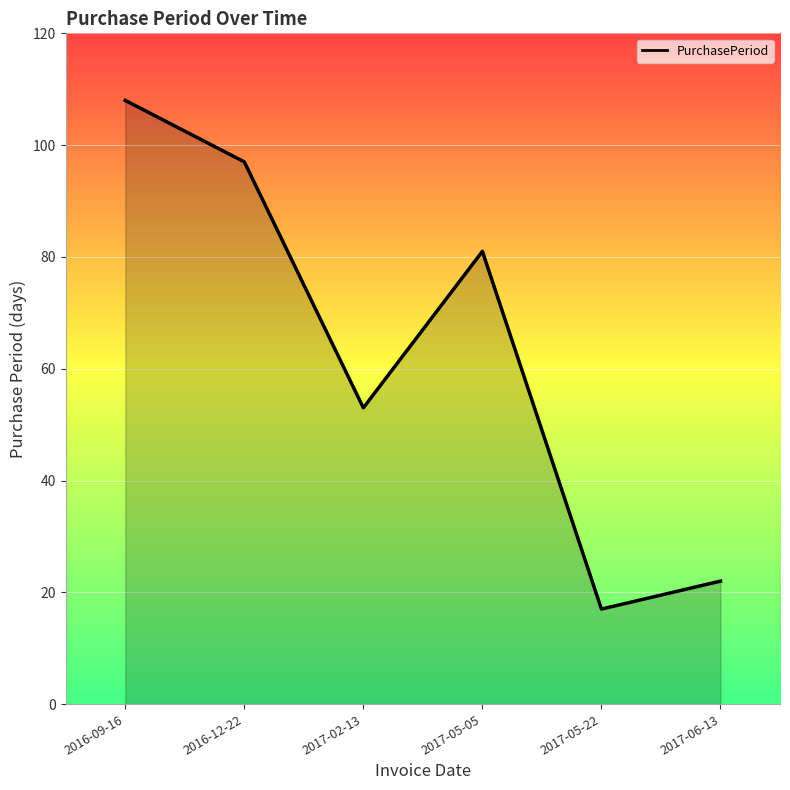

What is the sum of all values?

378